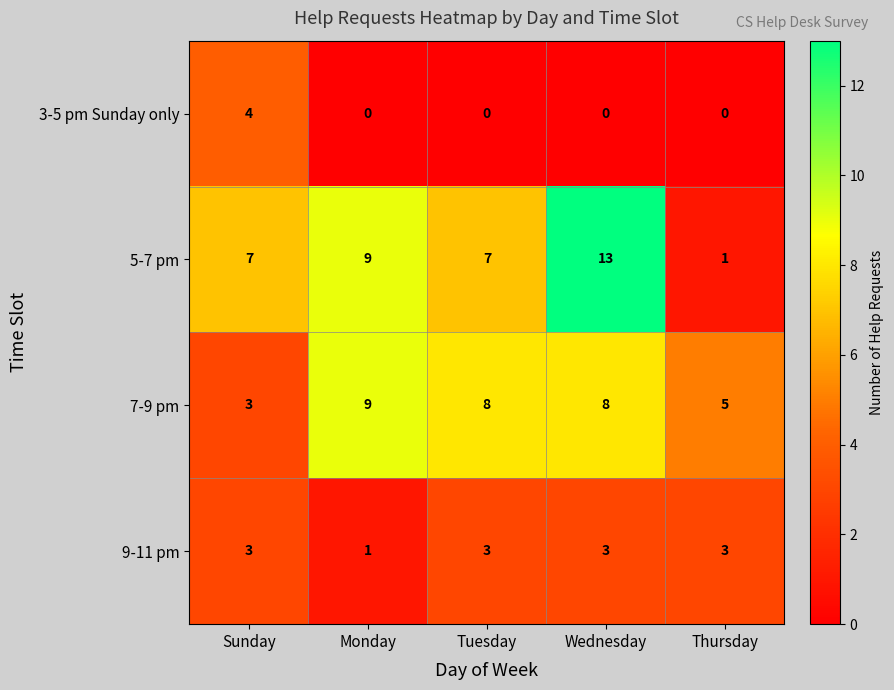

What is the sum of all 5-7 pm values?

37